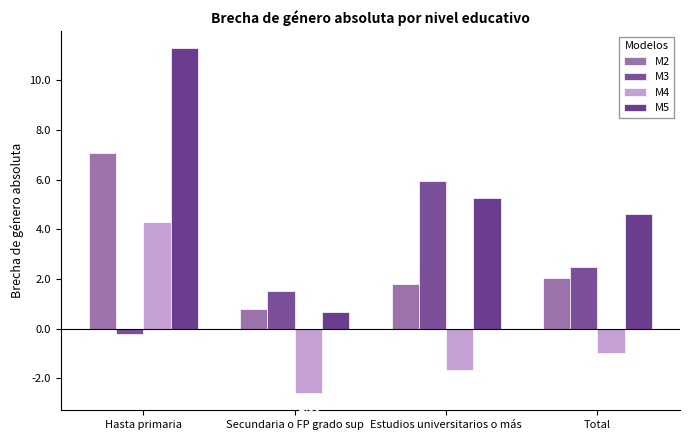

What is the label of the 2nd bar from the left?

Secundaria o FP grado sup